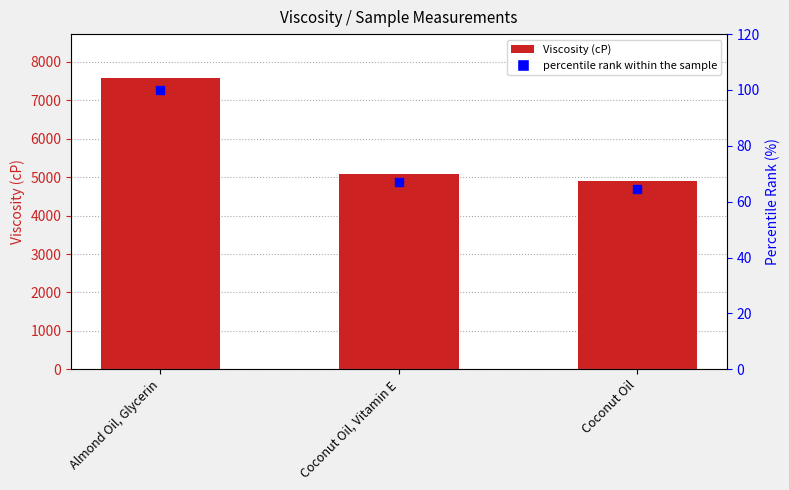

What are all the series names shown in the legend?

Viscosity (cP), percentile rank within the sample